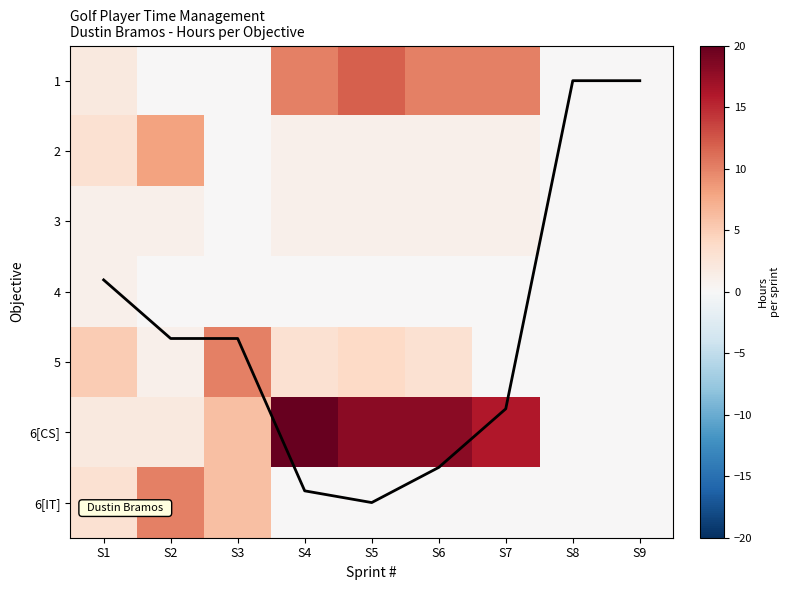

Which series has the largest total across all categories?

6[CS]